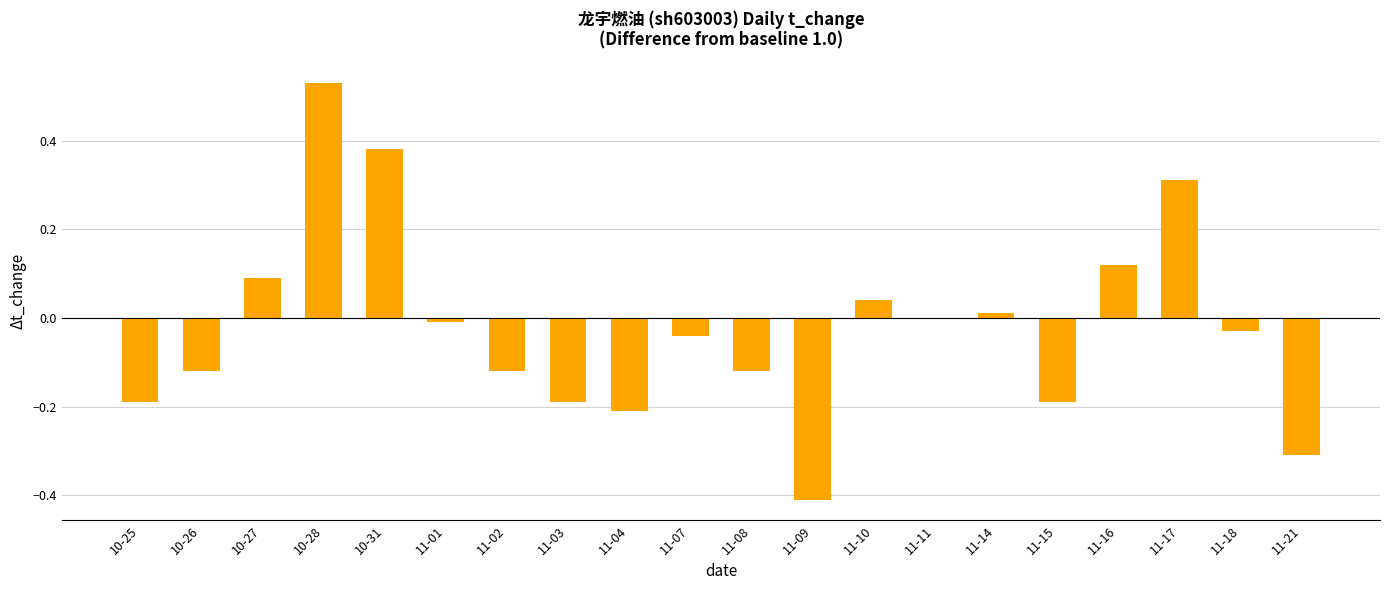

True or false: the data shows -0.4 at 11-21.

False